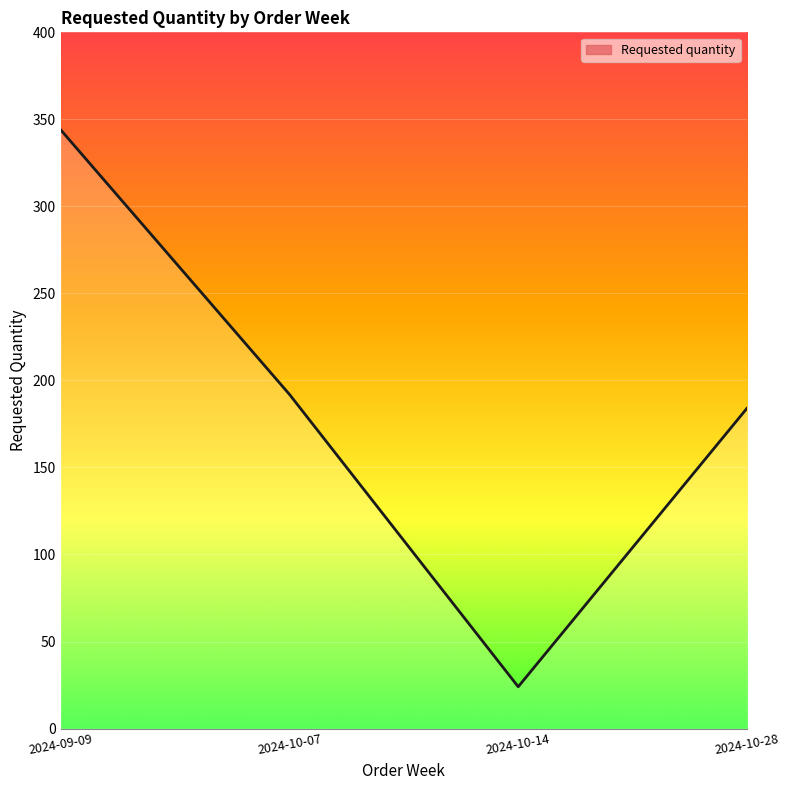

What value does the data have at 2024-10-28, to the nearest 50?

200